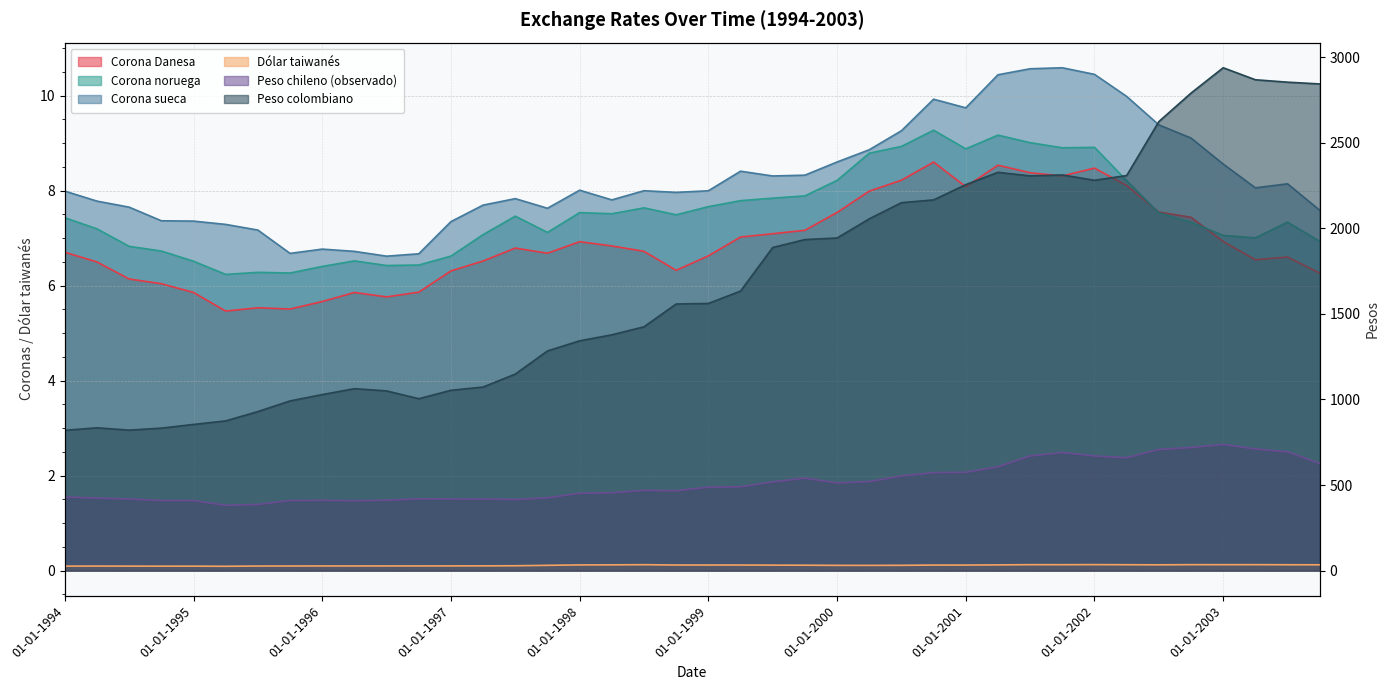

List the labels in order of Peso colombiano value, smallest first.

01-01-1994, 01-07-1994, 01-10-1994, 01-04-1994, 01-01-1995, 01-04-1995, 01-07-1995, 01-10-1995, 01-10-1996, 01-01-1996, 01-07-1996, 01-01-1997, 01-04-1996, 01-04-1997, 01-07-1997, 01-10-1997, 01-01-1998, 01-04-1998, 01-07-1998, 01-10-1998, 01-01-1999, 01-04-1999, 01-07-1999, 01-10-1999, 01-01-2000, 01-04-2000, 01-07-2000, 01-10-2000, 01-01-2001, 01-01-2002, 01-07-2001, 01-04-2002, 01-10-2001, 01-04-2001, 01-07-2002, 01-10-2002, 01-10-2003, 01-07-2003, 01-04-2003, 01-01-2003